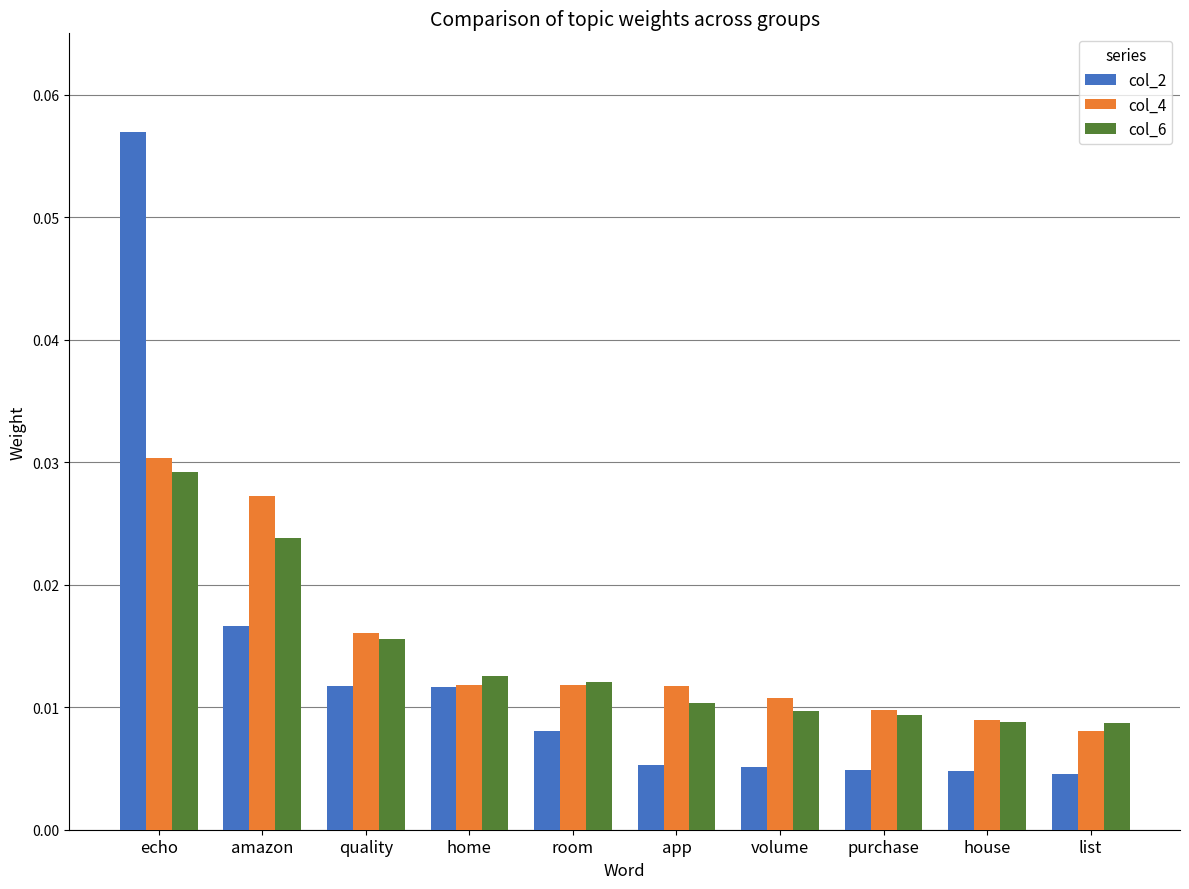

Is it true that col_4 equals 0.1 at echo?

False